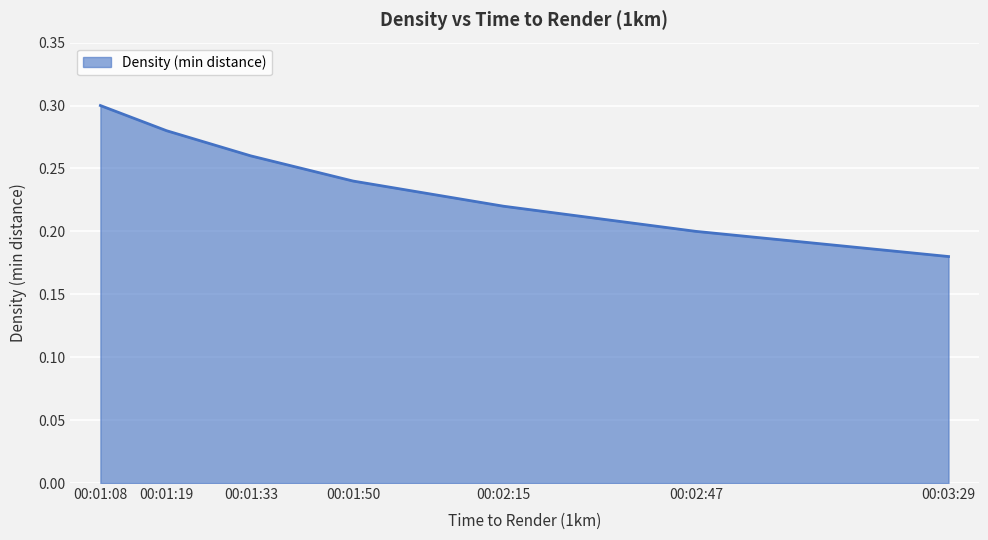

At which category does the chart reach its minimum across all series?

00:03:29